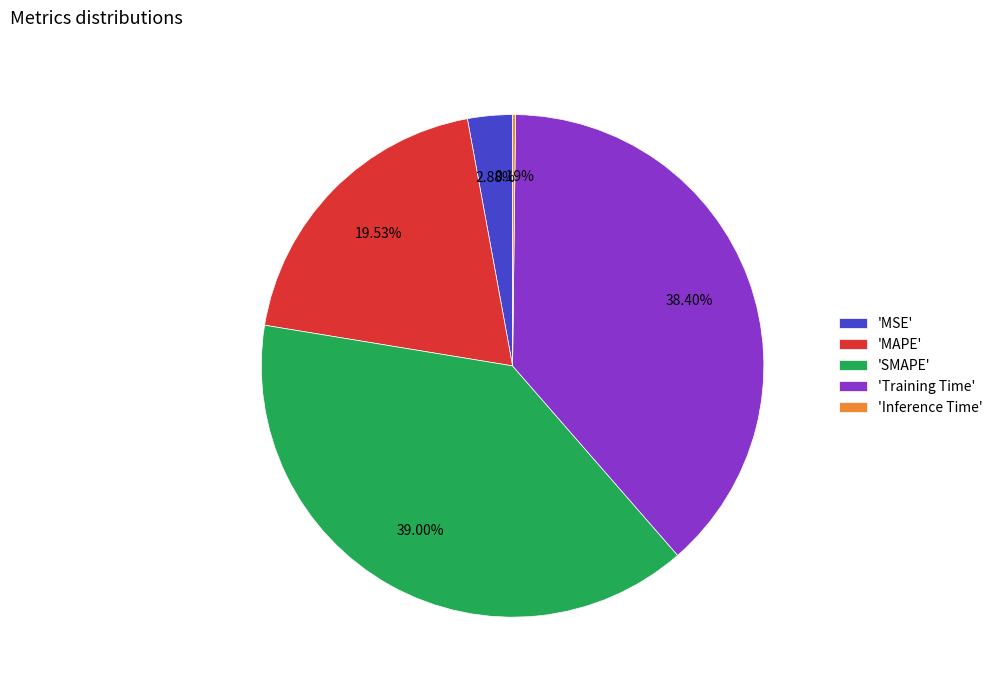

Is there a majority slice in this chart?

No